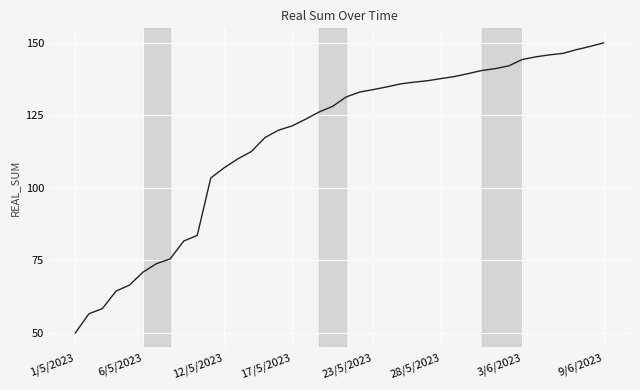

What is the maximum value shown in the chart?

150.0